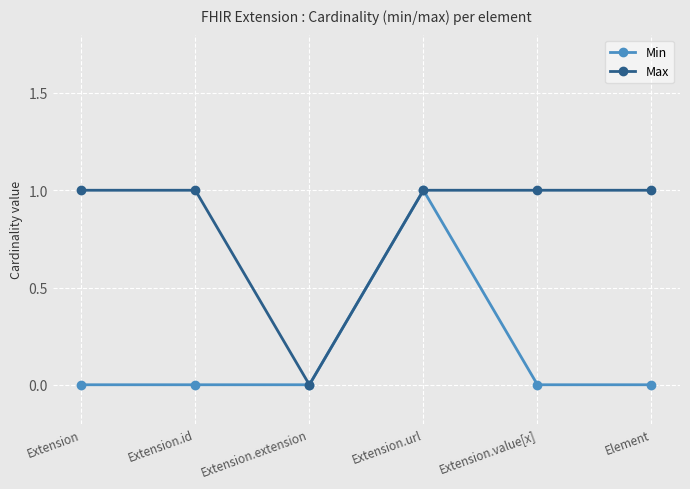

At which category is the sum across all series the highest?

Extension.url